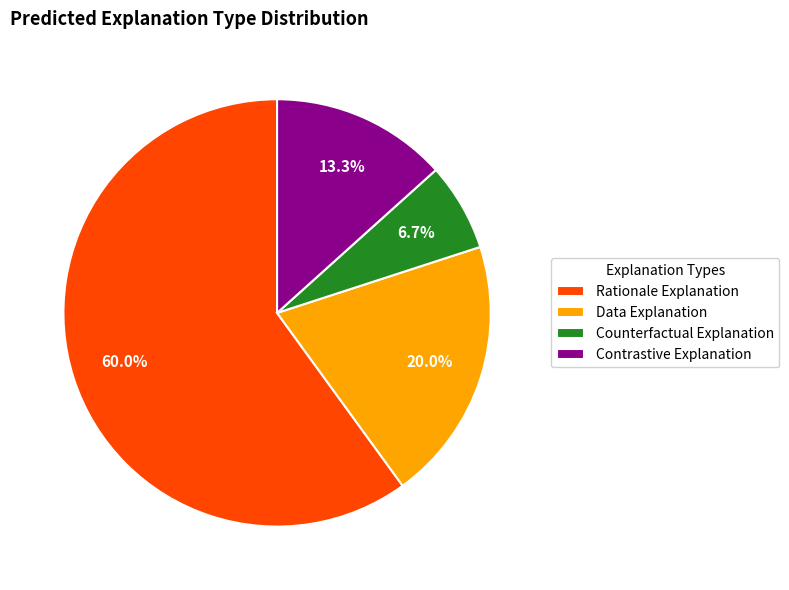

Does any single category account for the majority?

Yes